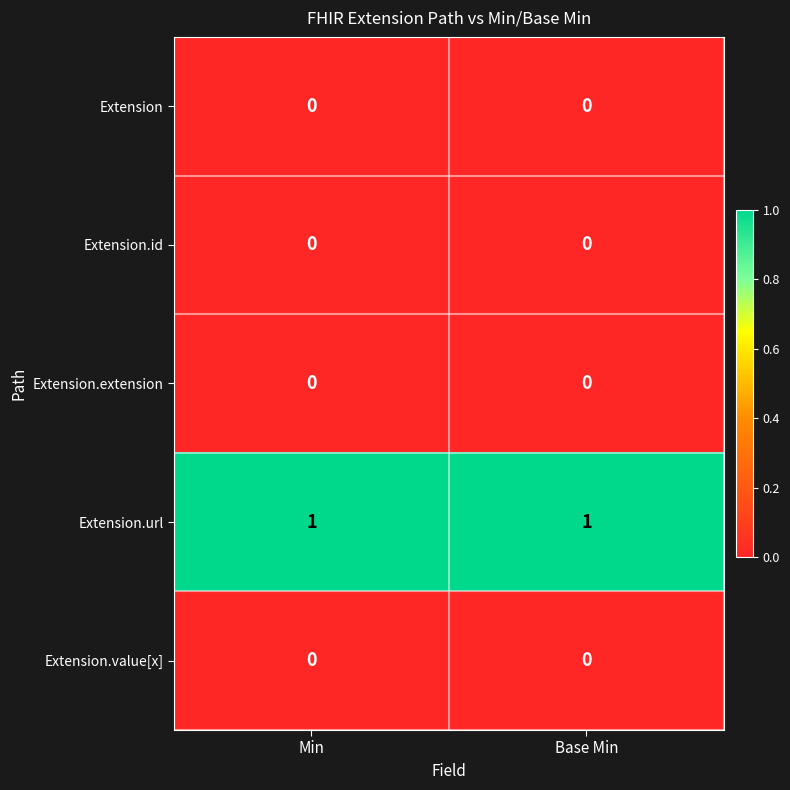

Is it true that Extension.url equals 0 at Min?

False